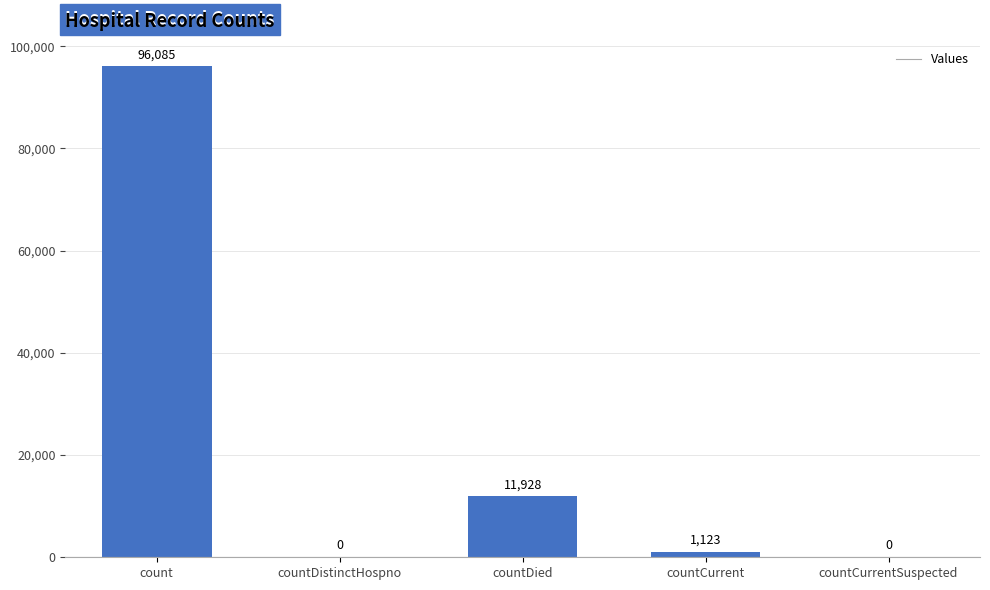

Where does the data first go above 1123?

count